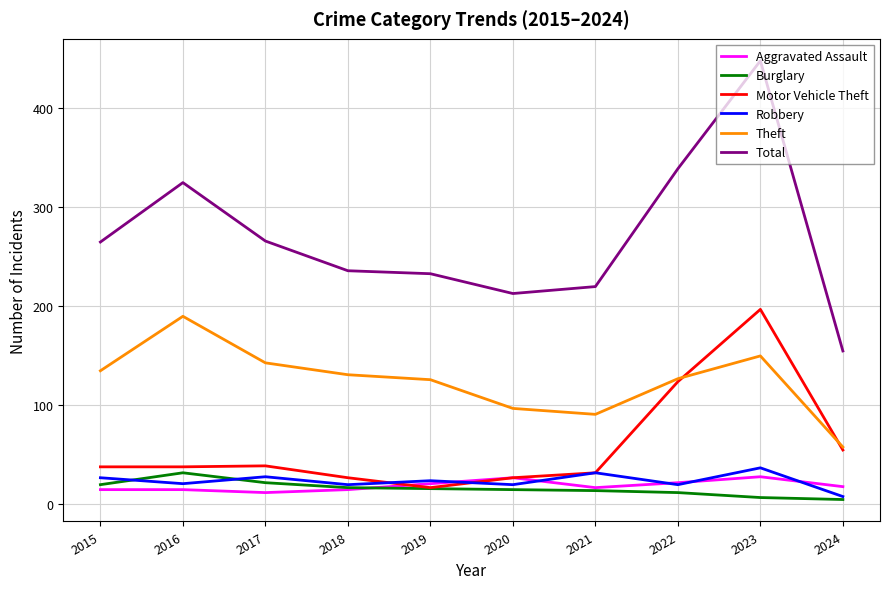

True or false: Motor Vehicle Theft has a value of 27 at 2020.

True